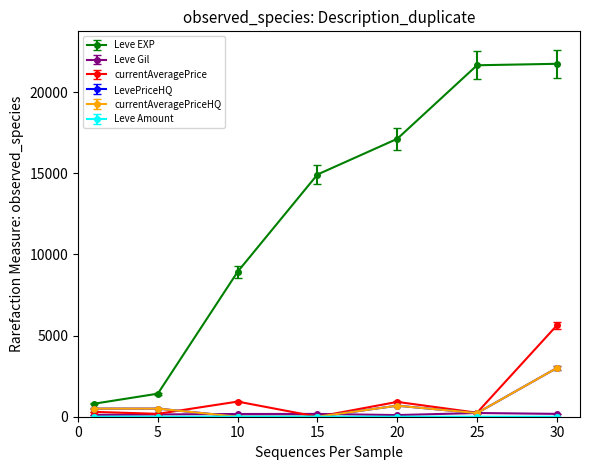

Does the chart have visible grid lines?

No